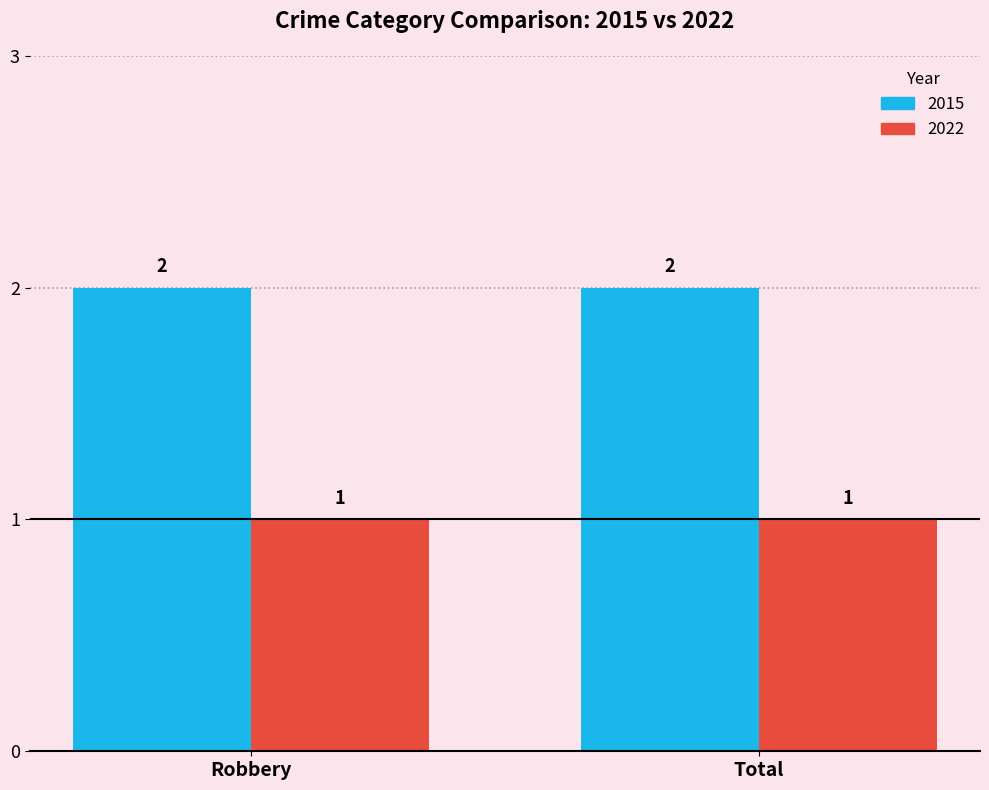

Is it true that 2015 equals 2 at Robbery?

True